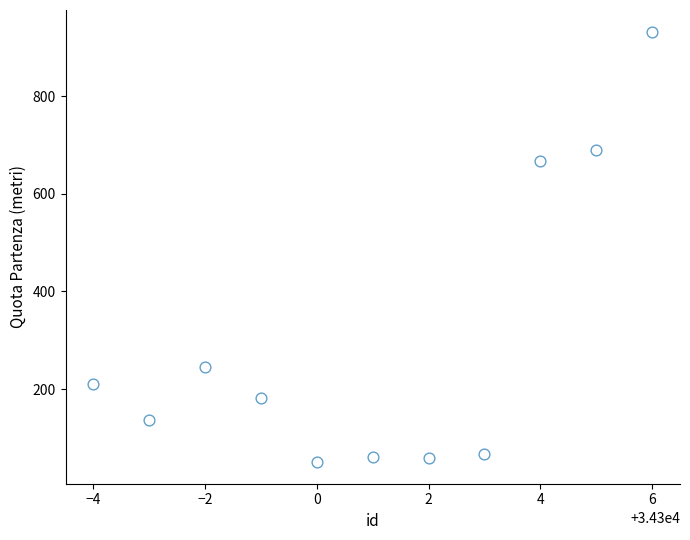

What Y value in the scatter plot is closest to 491?

667